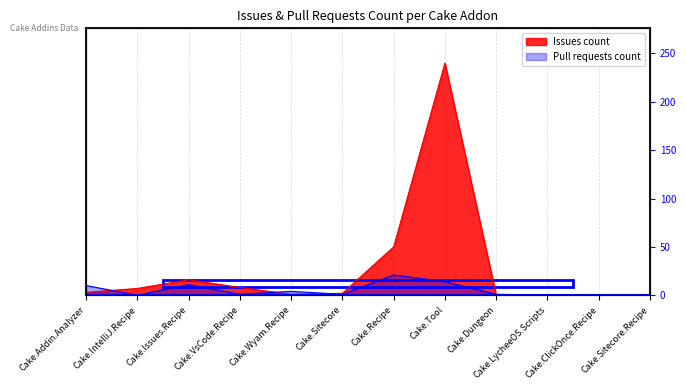

At how many categories does at least one series exceed 14?

3